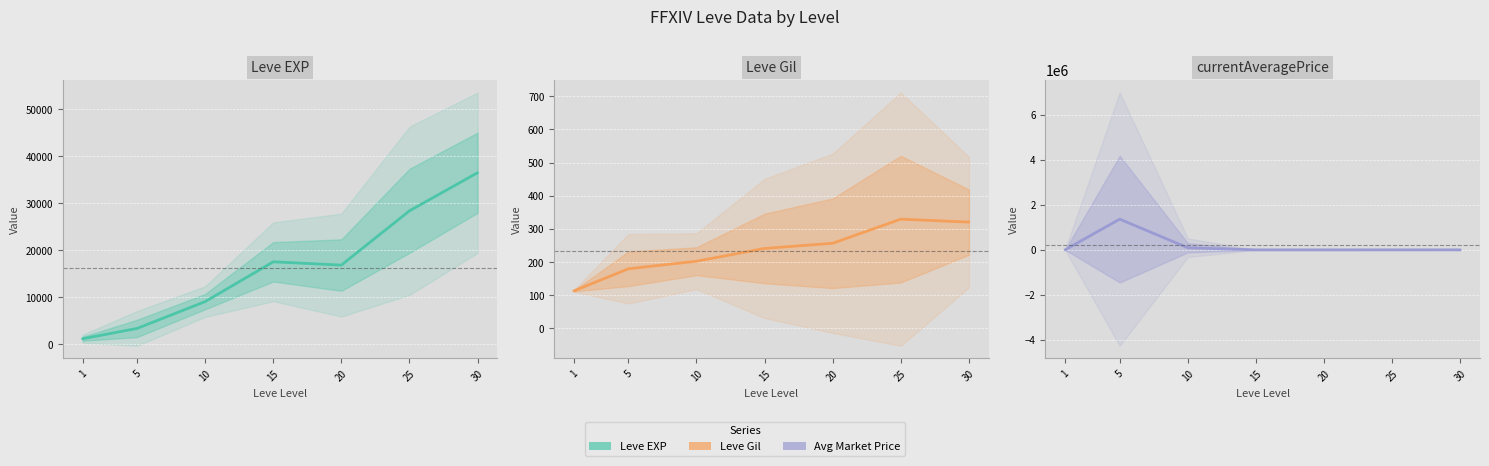

What is the difference between the maximum and second lowest values in the Leve Gil series?

149.7